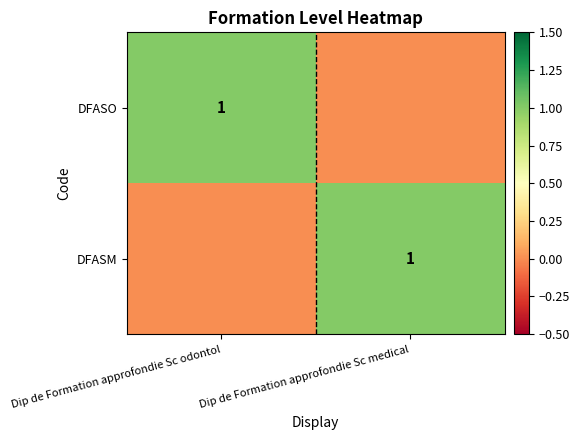

The DFASO series shows 1 at Dip de Formation approfondie Sc odontol. True or false?

True